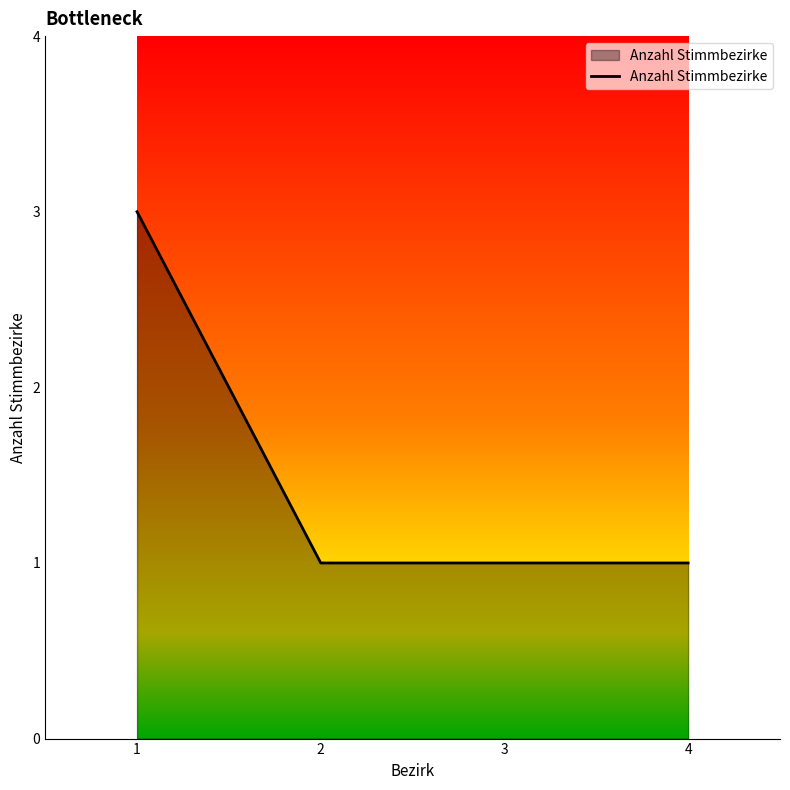

The chart shows a value of 2 at 3. True or false?

False